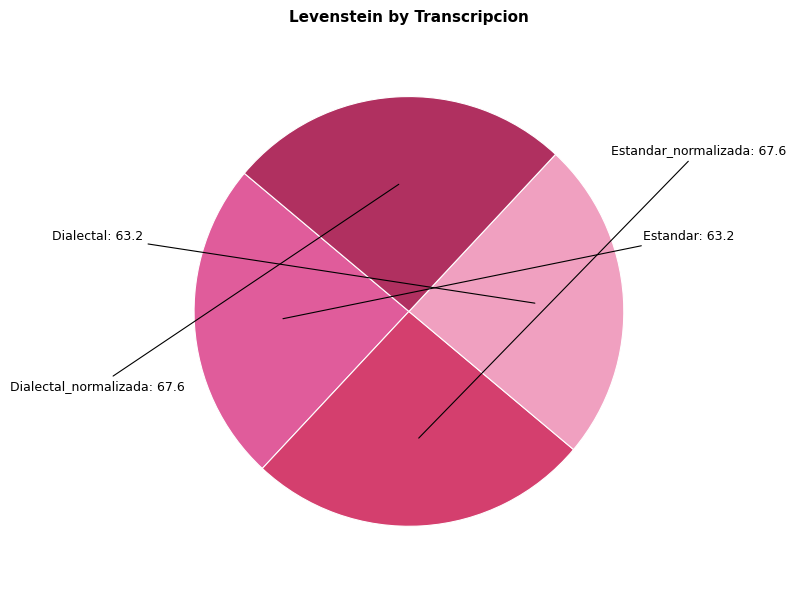

Does any single category account for the majority?

No